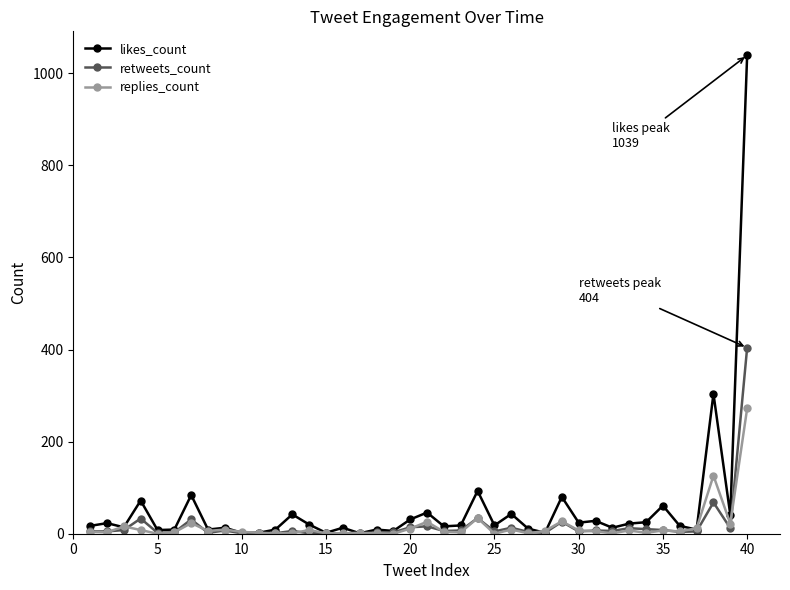

What is the highest value of the replies_count series?

272